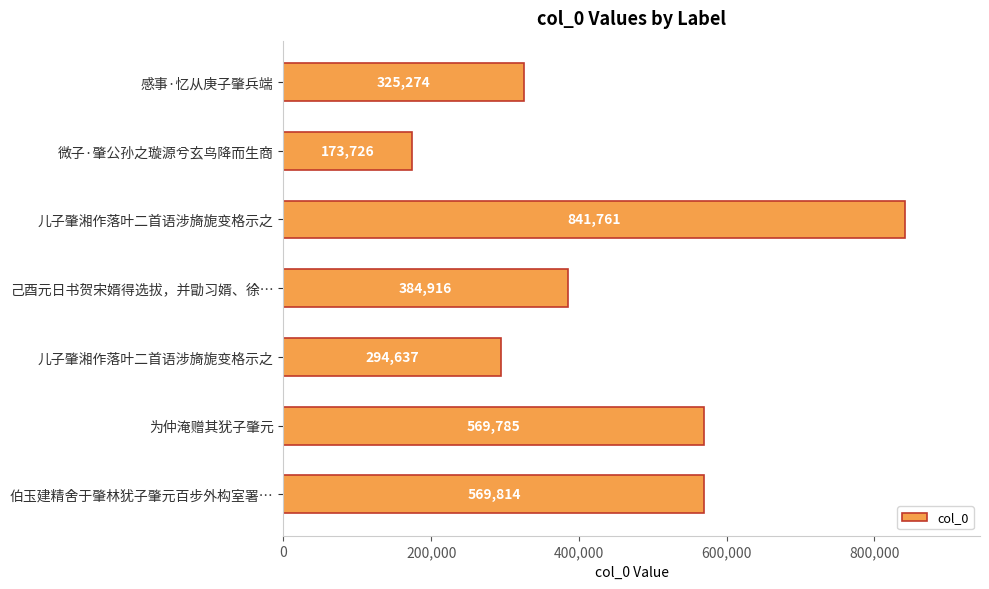

How many bars are there in total?

7